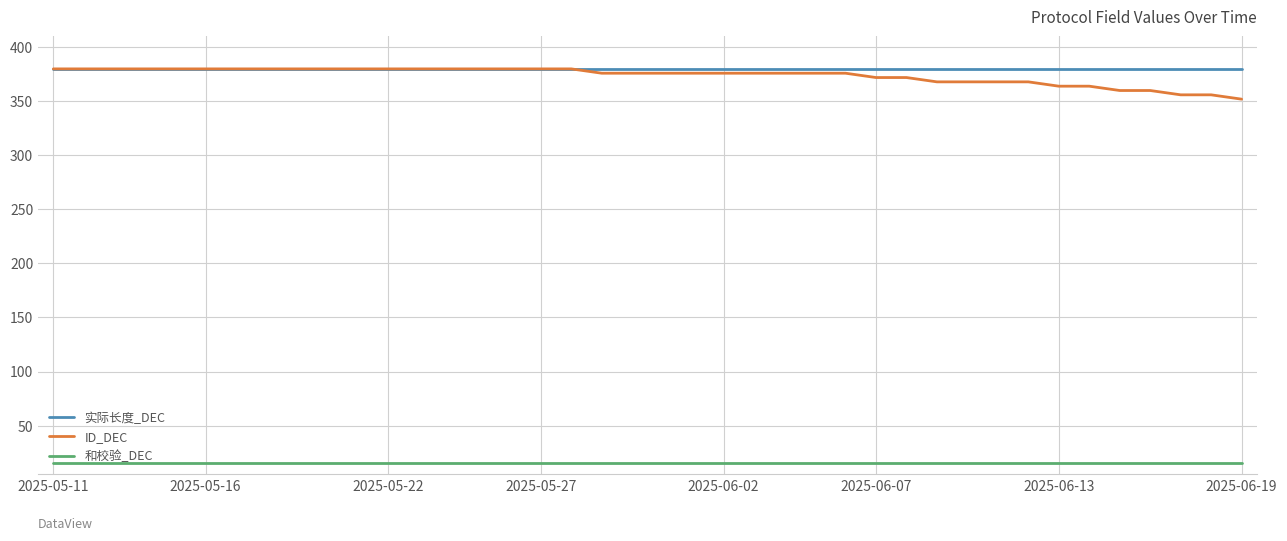

Count the number of data series in this chart.

3